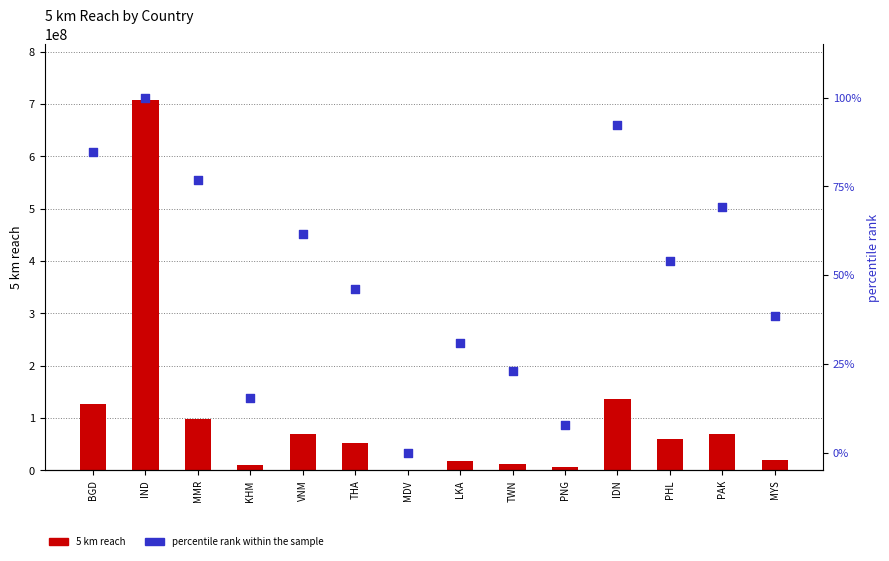

Which series contains the lowest Y value?

percentile rank within the sample